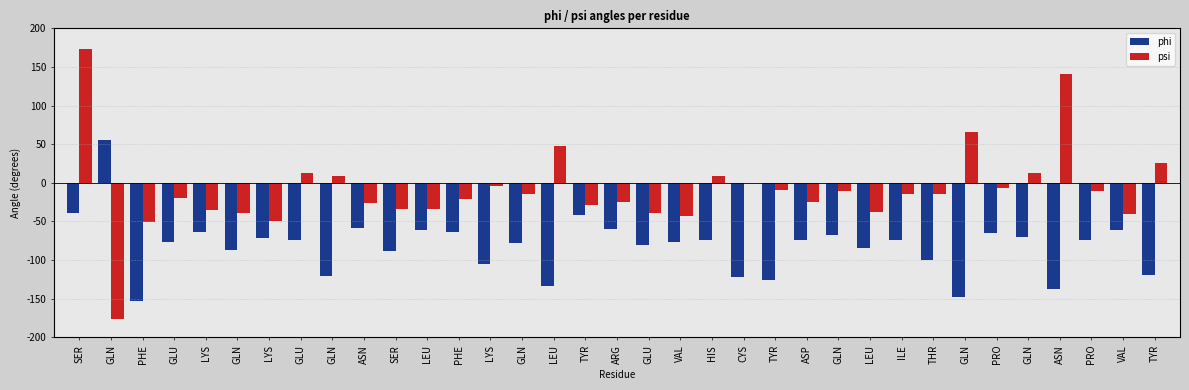

Which series has the largest total across all categories?

psi